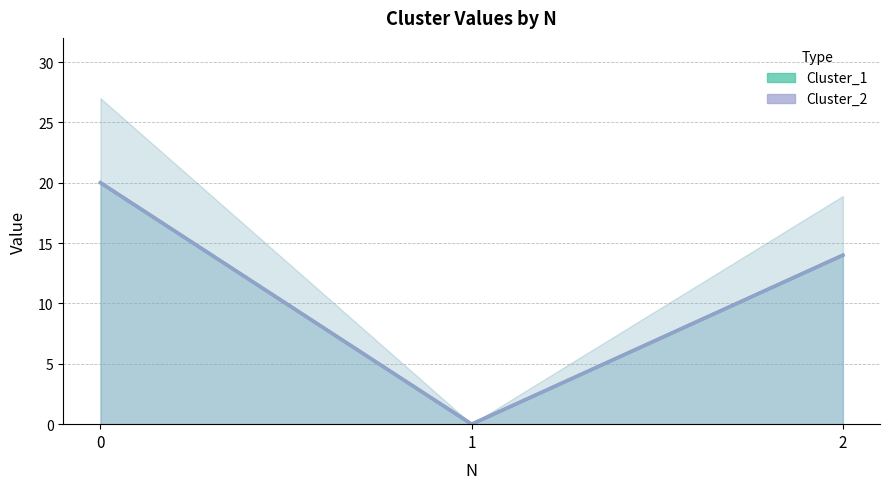

At which label does Cluster_2 reach its minimum?

1